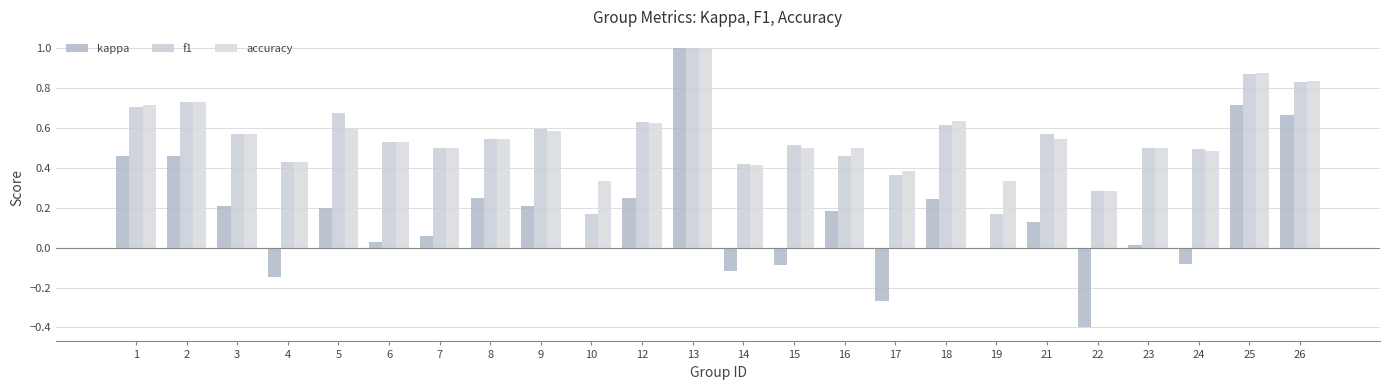

Does the chart contain stacked bars?

No